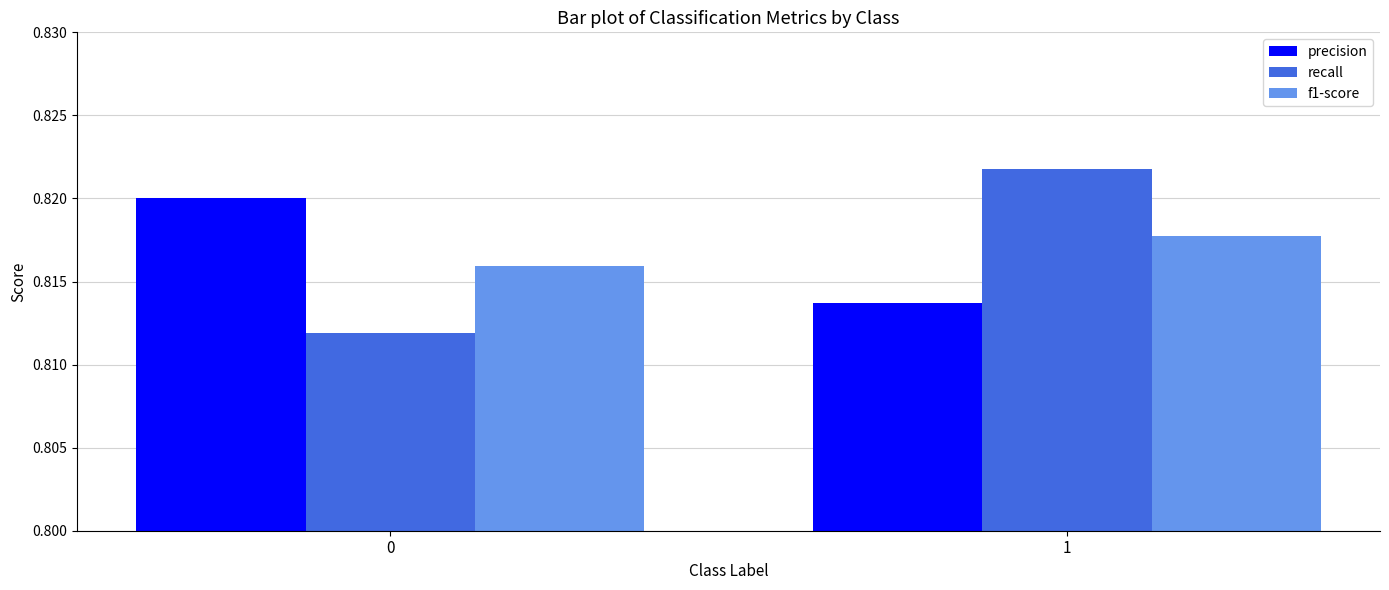

Count the number of categories in the chart.

2